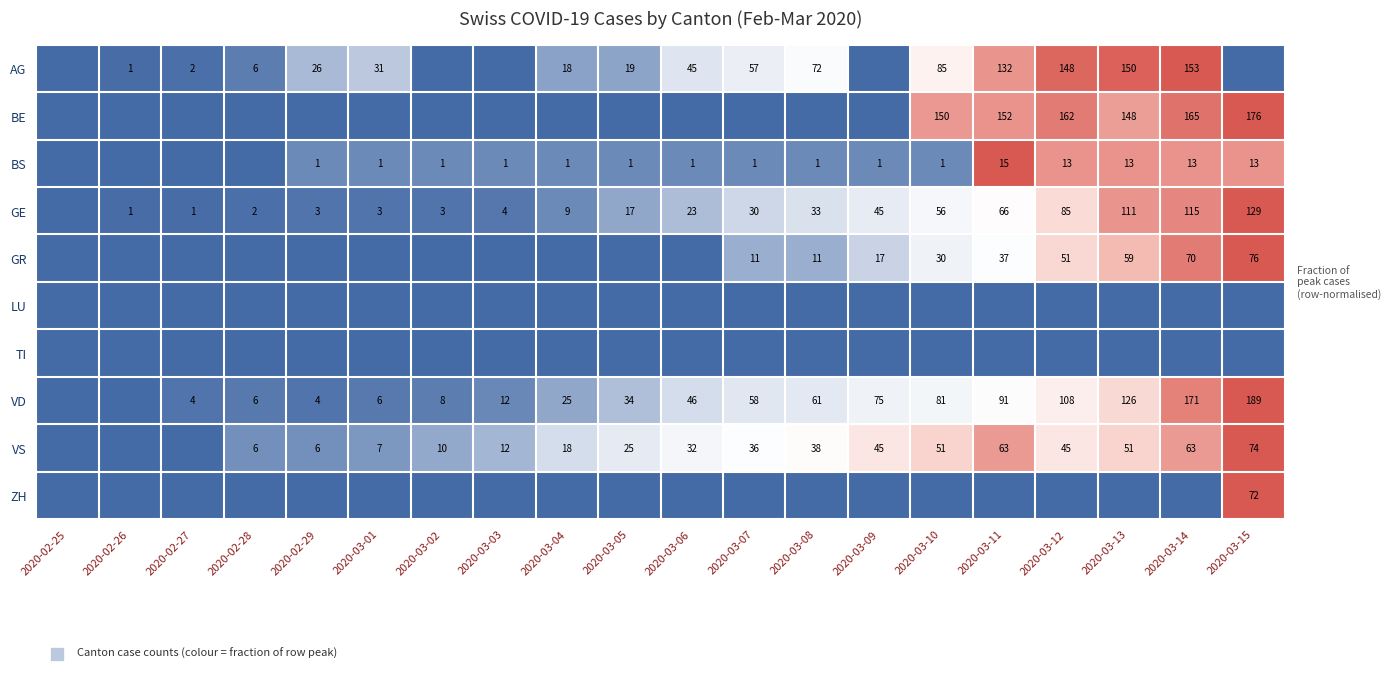

Is it true that GE equals 4 at 2020-02-29?

False